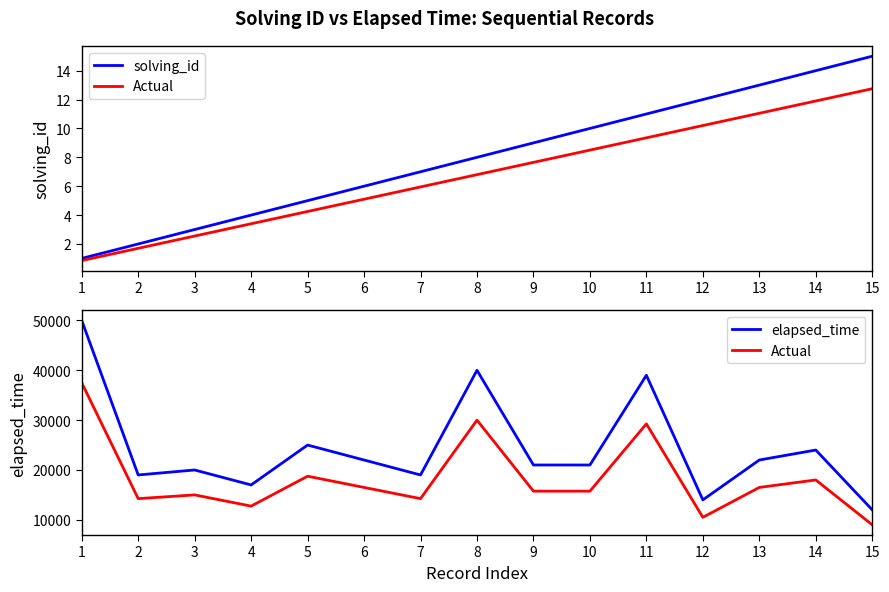

What is the value of the Actual point at the 13th from the left?

16500